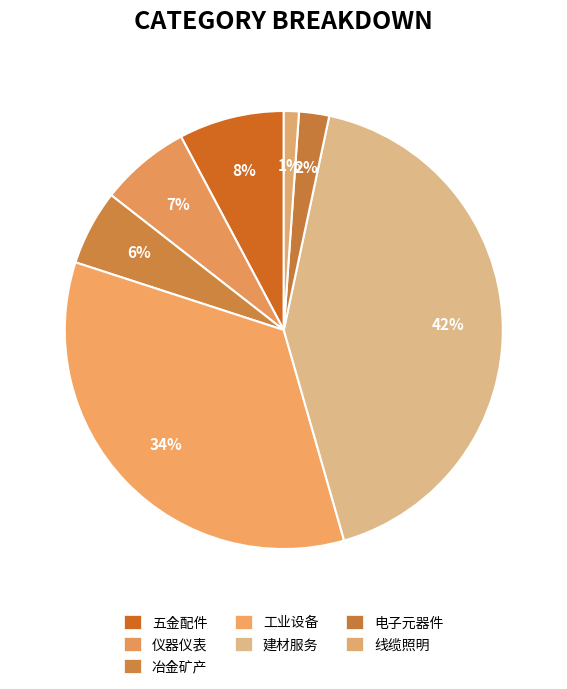

Combined, what portion of the pie is 仪器仪表 and 建材服务?

48.9%